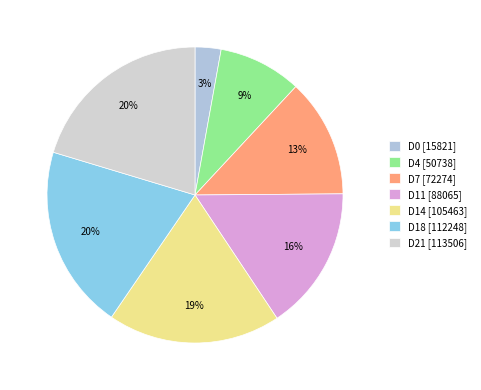

To the nearest percent, what percentage of the pie is D7?

13%